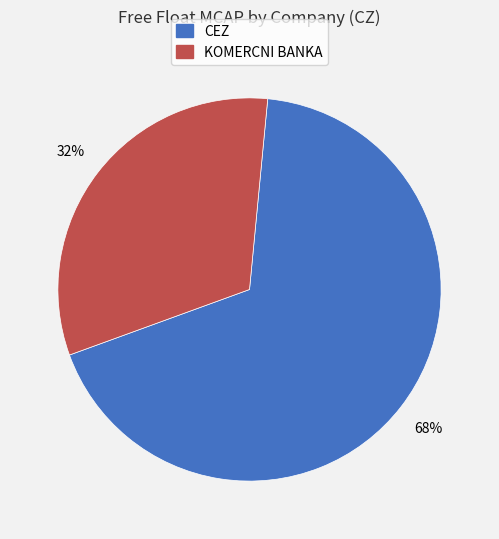

To the nearest percent, what is the difference between the largest and smallest slice percentages?

36%